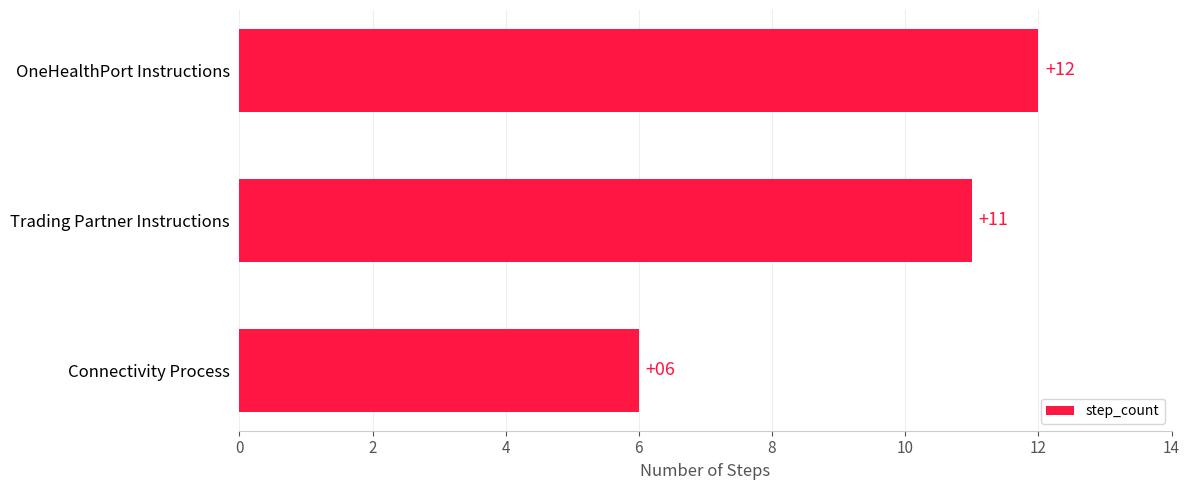

List the labels in order of value, smallest first.

Connectivity Process, Trading Partner Instructions, OneHealthPort Instructions